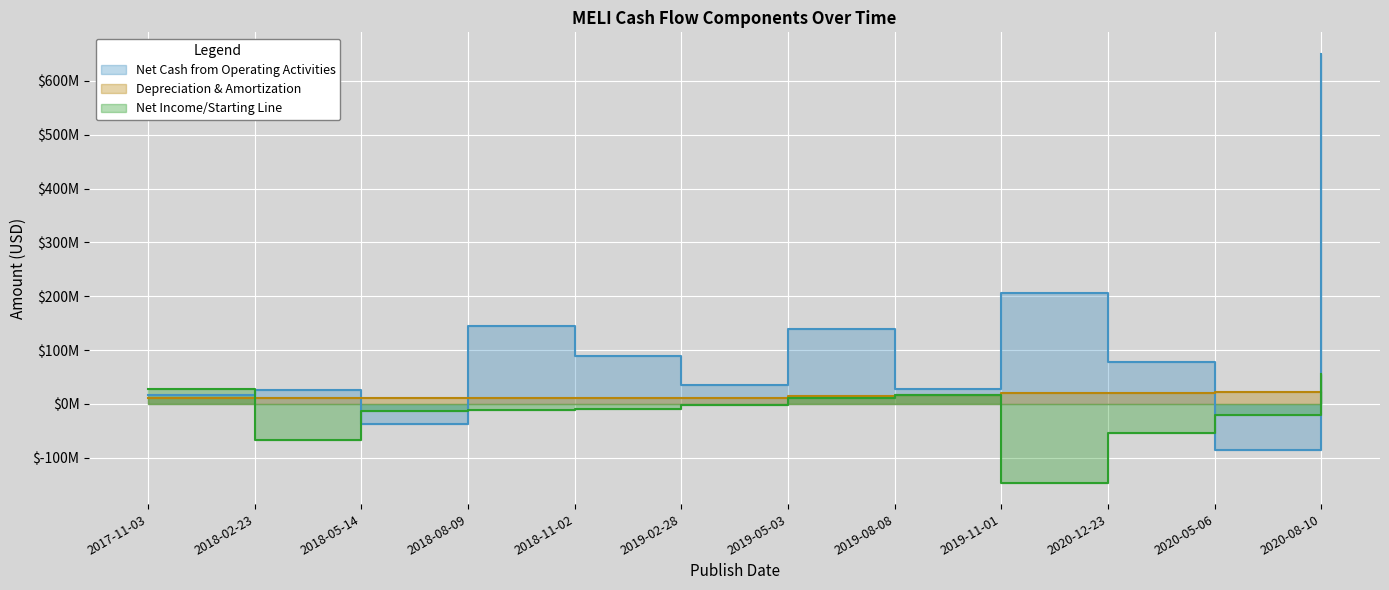

What is the spread (max minus min) of values at 2019-05-03?

126.5